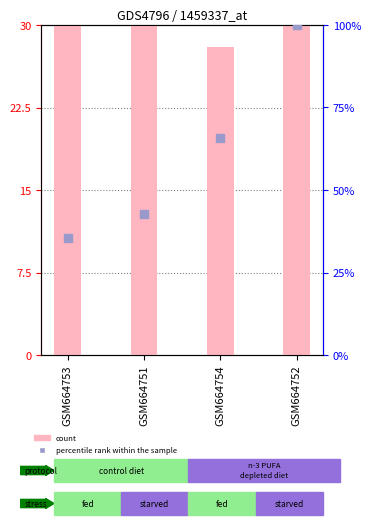

Is the value of percentile rank within the sample at GSM664751 greater than the value of count at GSM664754?

Yes